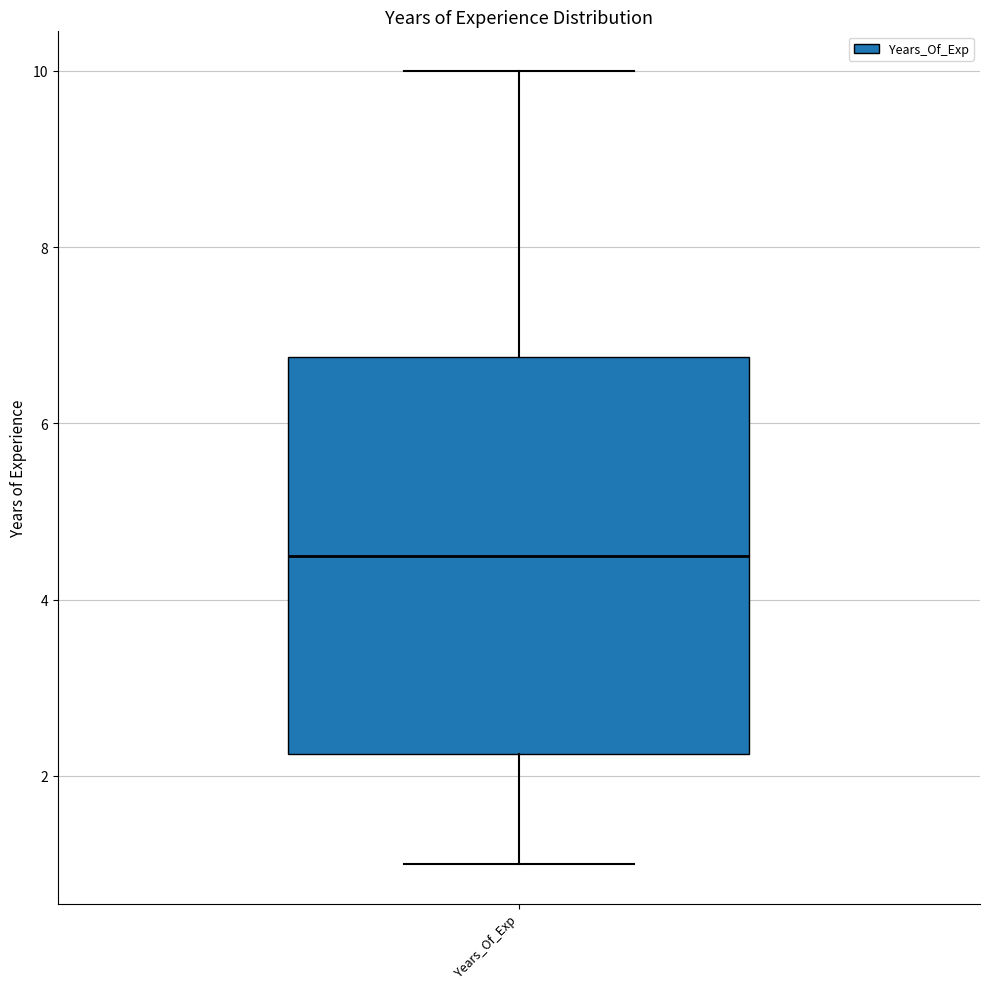

Transcribe this box plot: give where the median line is, the range the box spans, and where the two whiskers end, as read against the y-axis. The values are not printed on the chart, so give them approximately, as read against the axis.

median 4.6, box 2.2 to 6.8, whiskers 1.0 to 10.0